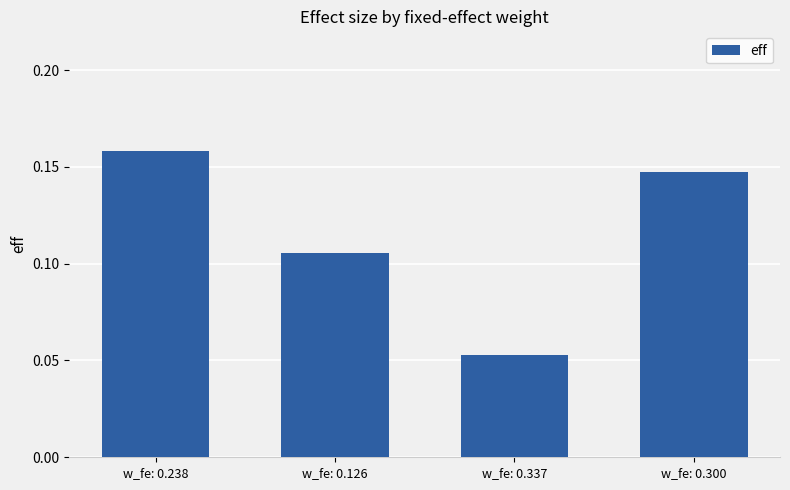

Which label corresponds to the smallest value in the chart?

w_fe: 0.337